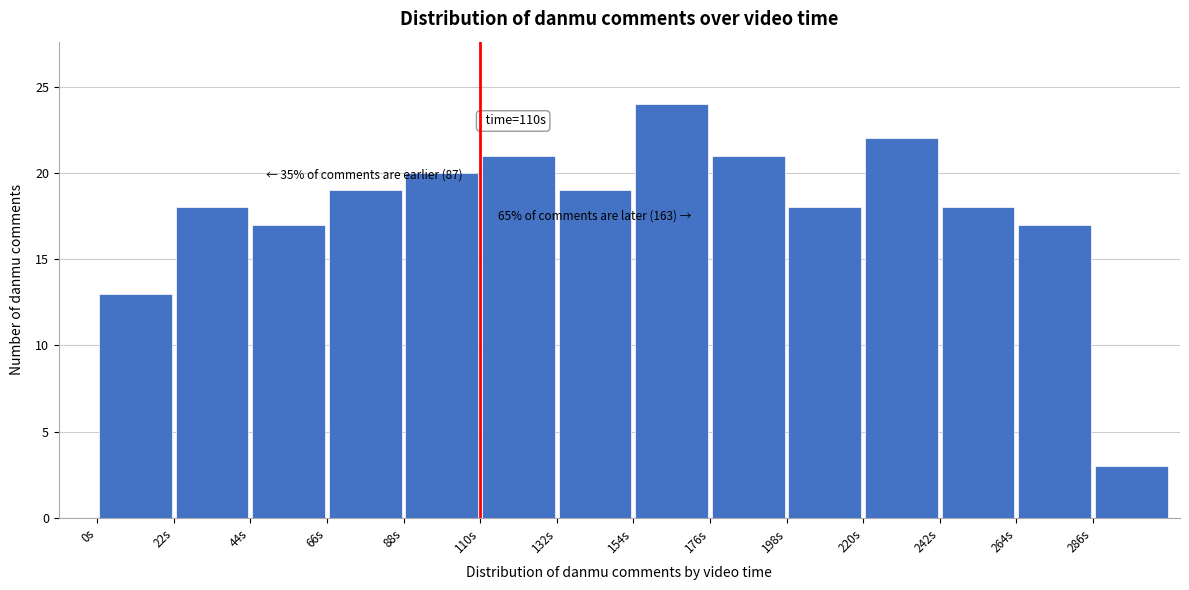

Over which range of the x-axis is the bar tallest?

154 to 176